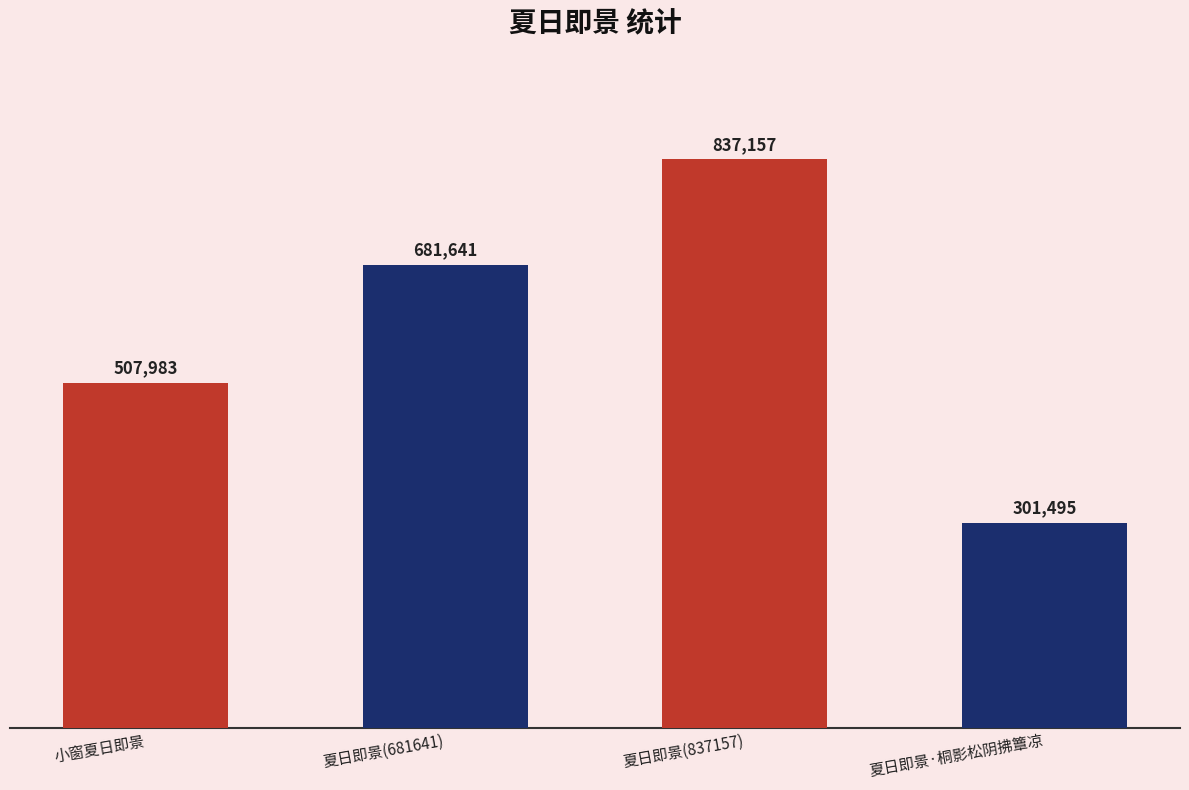

Which has a higher value, 夏日即景 or 夏日即景·桐影松阴拂簟凉?

夏日即景